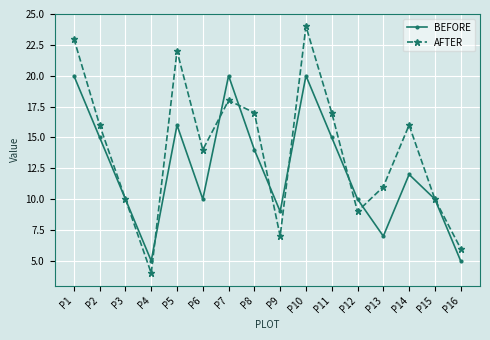

What are all the series names shown in the legend?

BEFORE, AFTER